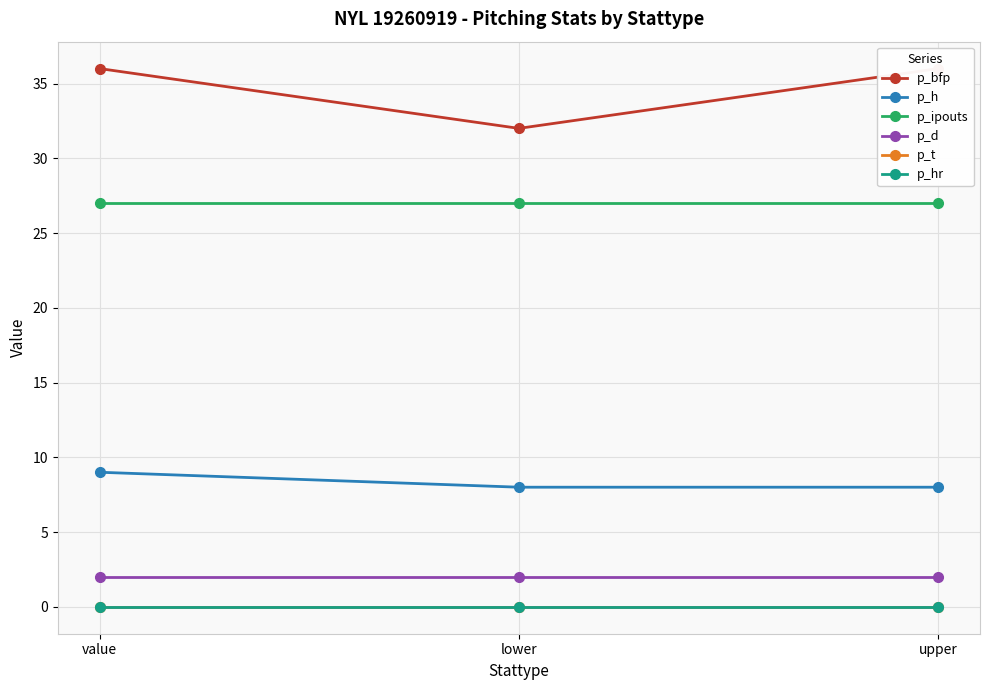

What is the total value across all series at lower?

69